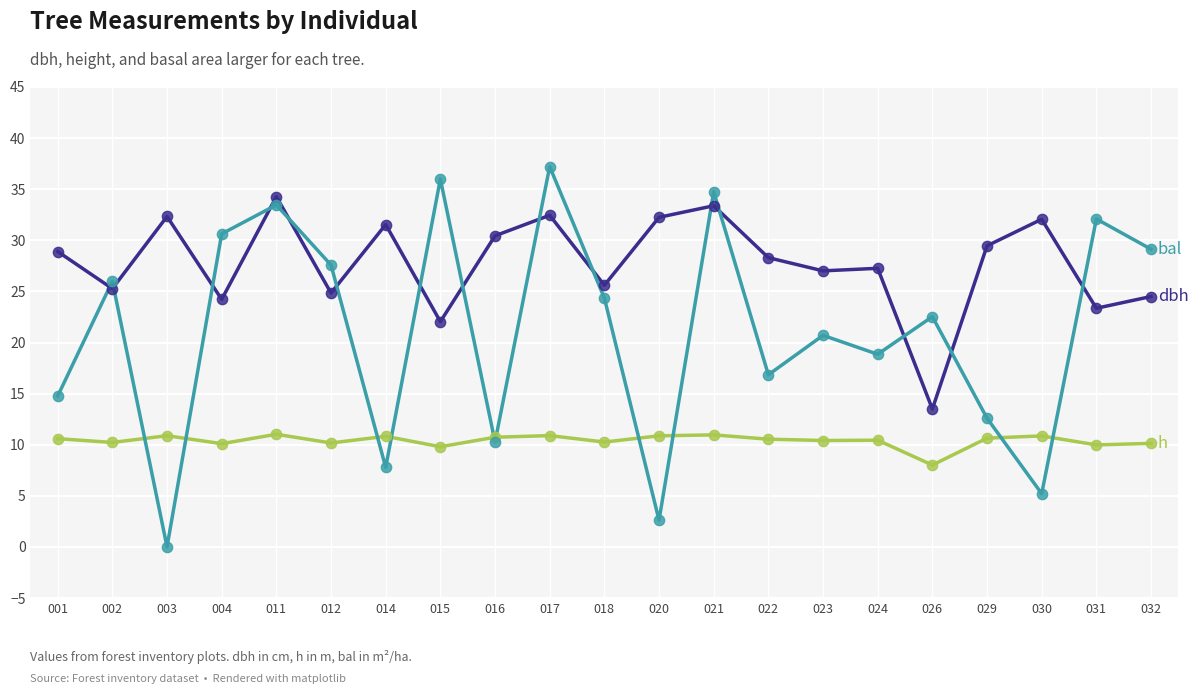

What is the spread (max minus min) of values at 016?

20.2